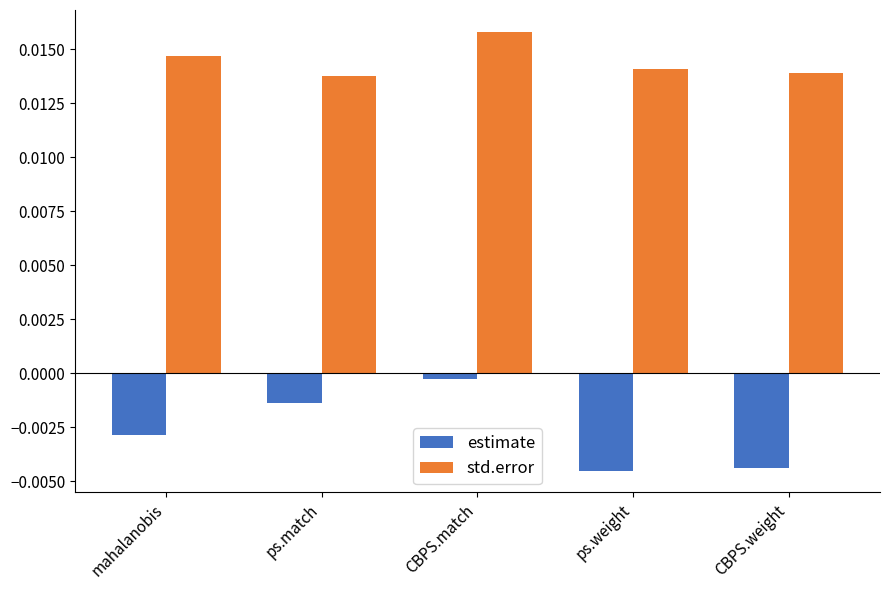

How many std.error values are between 0 and 1?

5